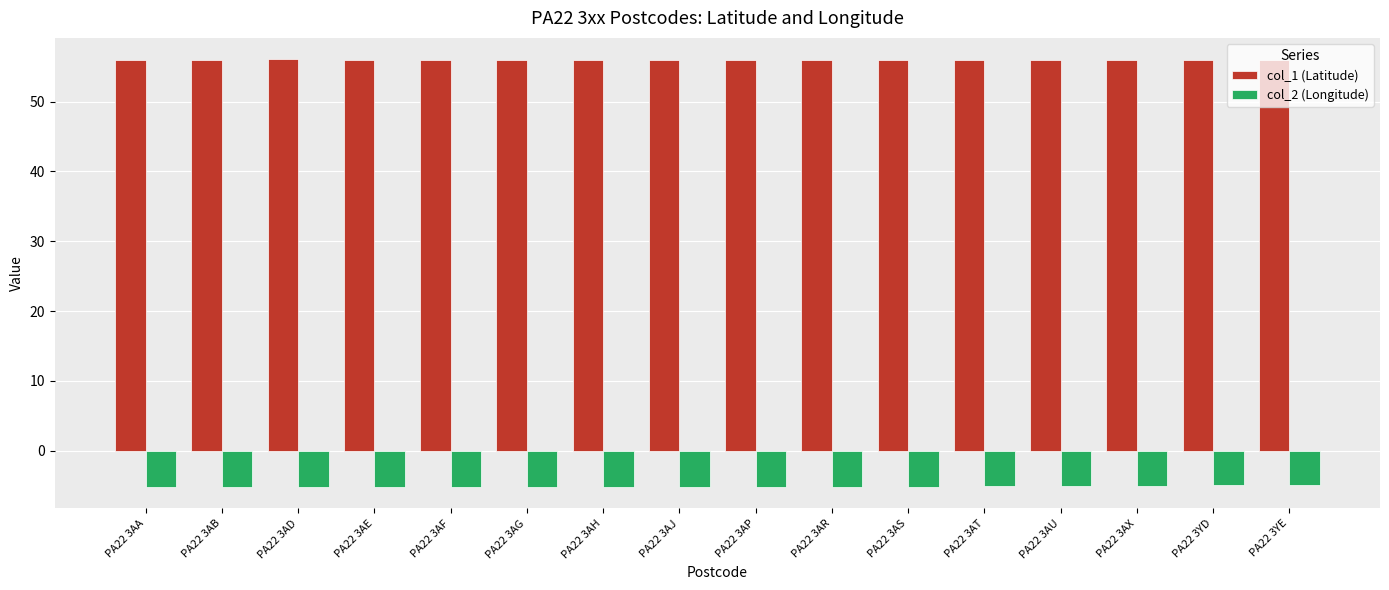

What is the highest value of the col_1 (Latitude) series?

56.1